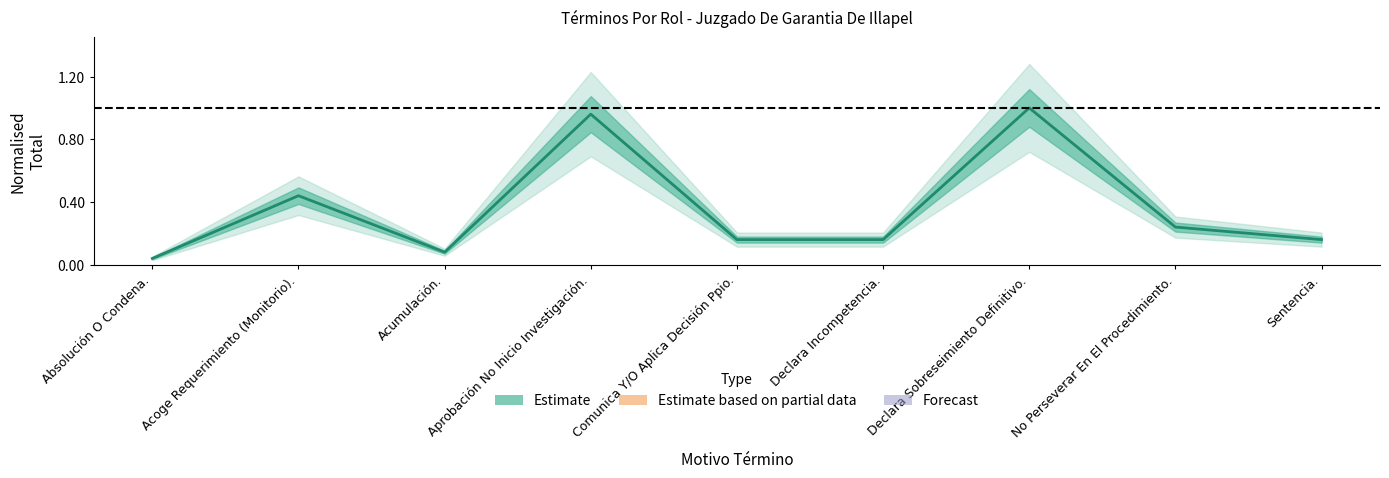

Rank the categories by value from lowest to highest.

Absolución O Condena., Acumulación., Comunica Y/O Aplica Decisión Ppio., Declara Incompetencia., Sentencia., No Perseverar En El Procedimiento., Acoge Requerimiento (Monitorio)., Aprobación No Inicio Investigación., Declara Sobreseimiento Definitivo.